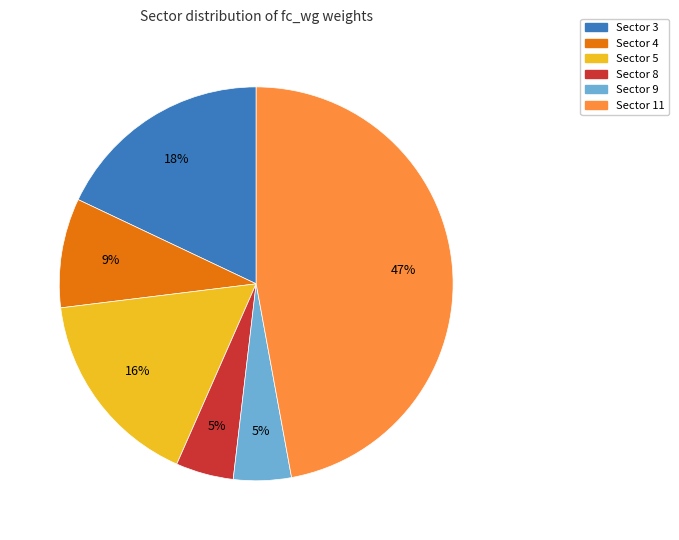

Which has a higher value, Sector 5 or Sector 3?

Sector 3